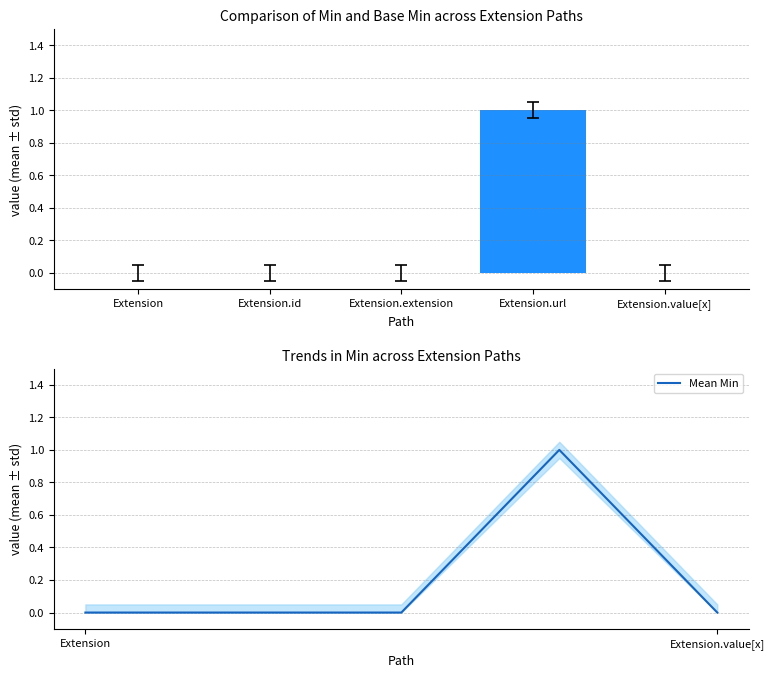

True or false: Min has a value of 0 at Extension.extension.

True